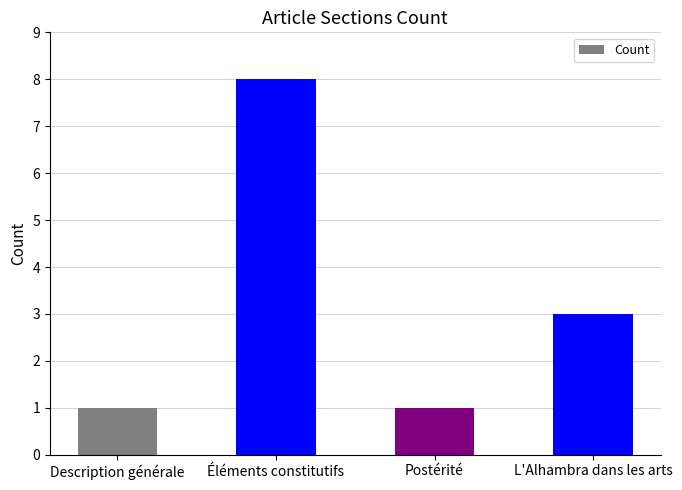

Reading left to right, list all the values displayed in this chart.

Description générale=1	Éléments constitutifs=8	Postérité=1	L'Alhambra dans les arts=3